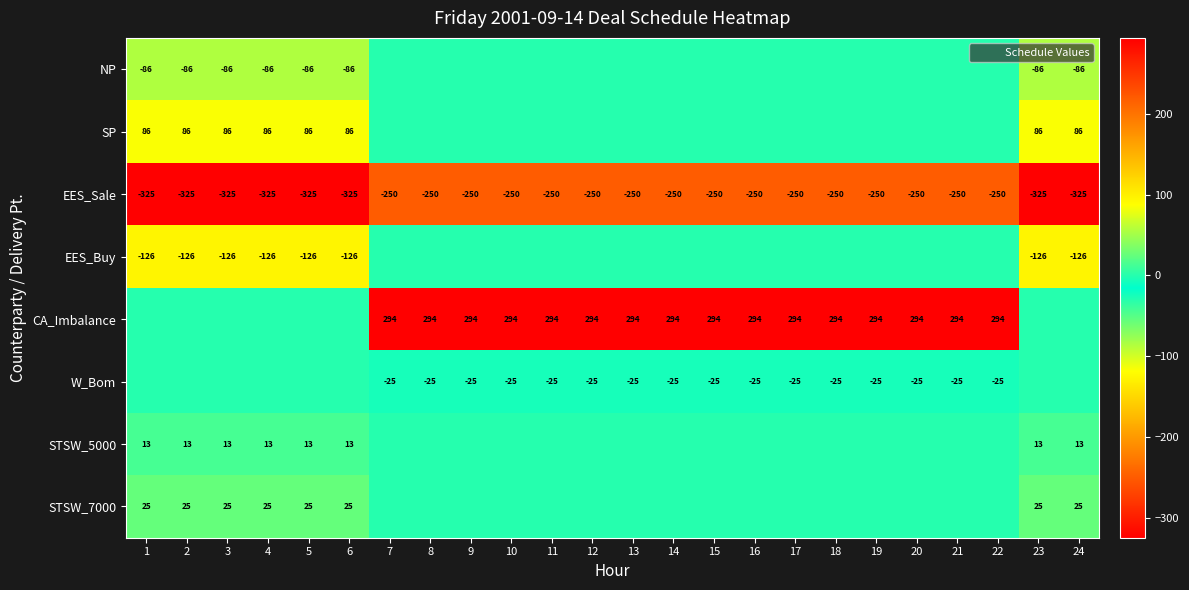

What is the sum of the STSW_7000 values at 4 and 11?

25